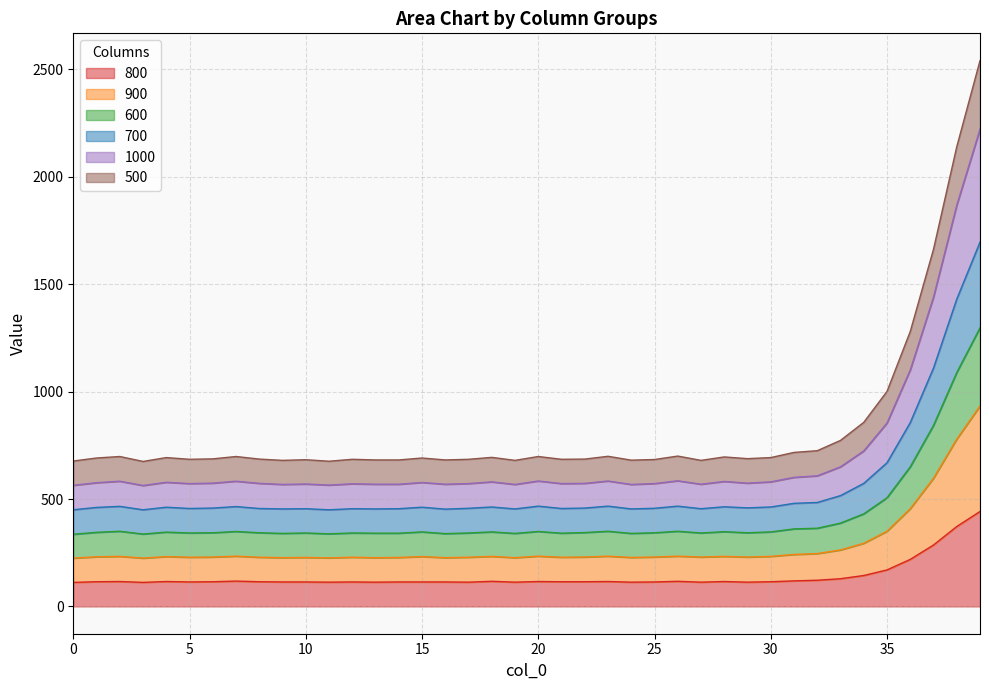

True or false: 500 and 900 intersect in this chart.

False